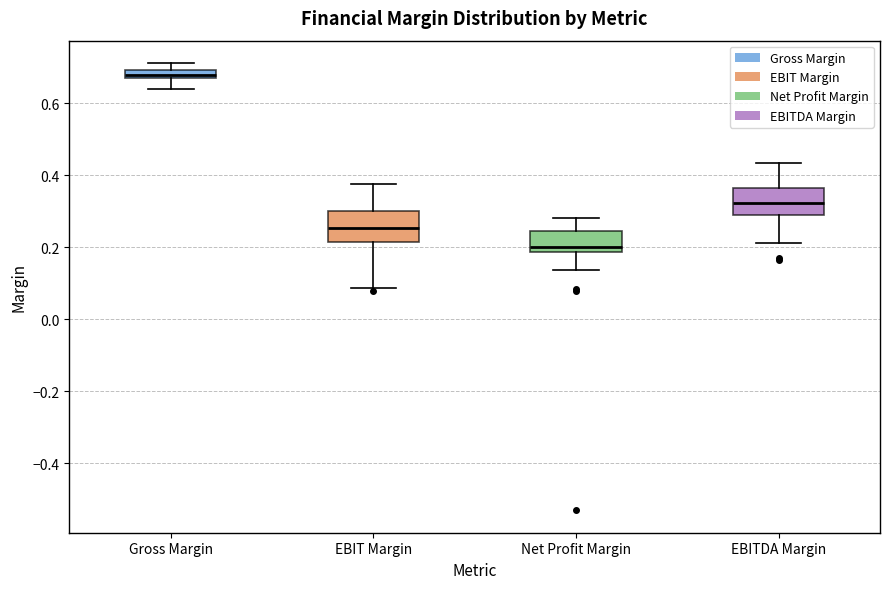

Where does the lower whisker of the box for EBITDA Margin end on the y-axis? The values are not printed on the chart, so give them approximately, as read against the axis.

0.22